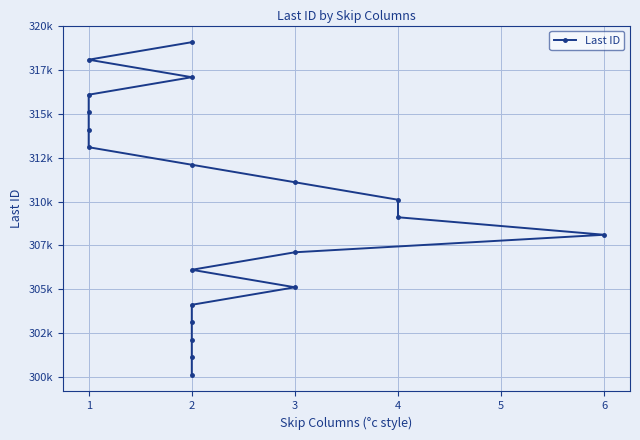

What is the average value?

309600